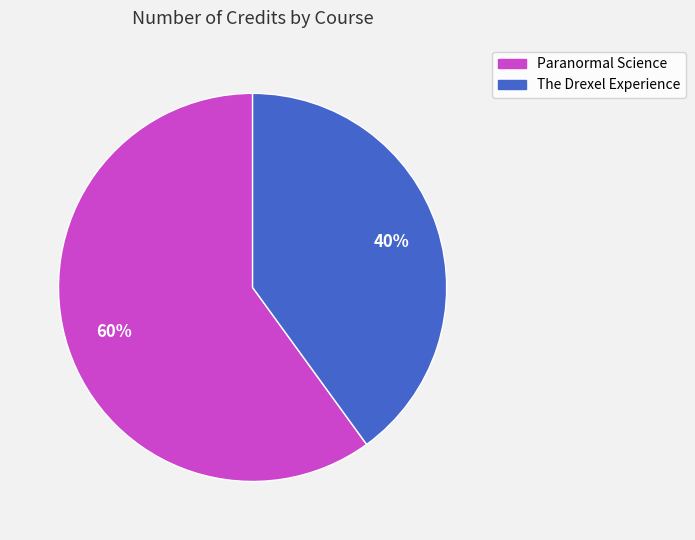

Is the sum of Paranormal Science and The Drexel Experience greater than half?

Yes